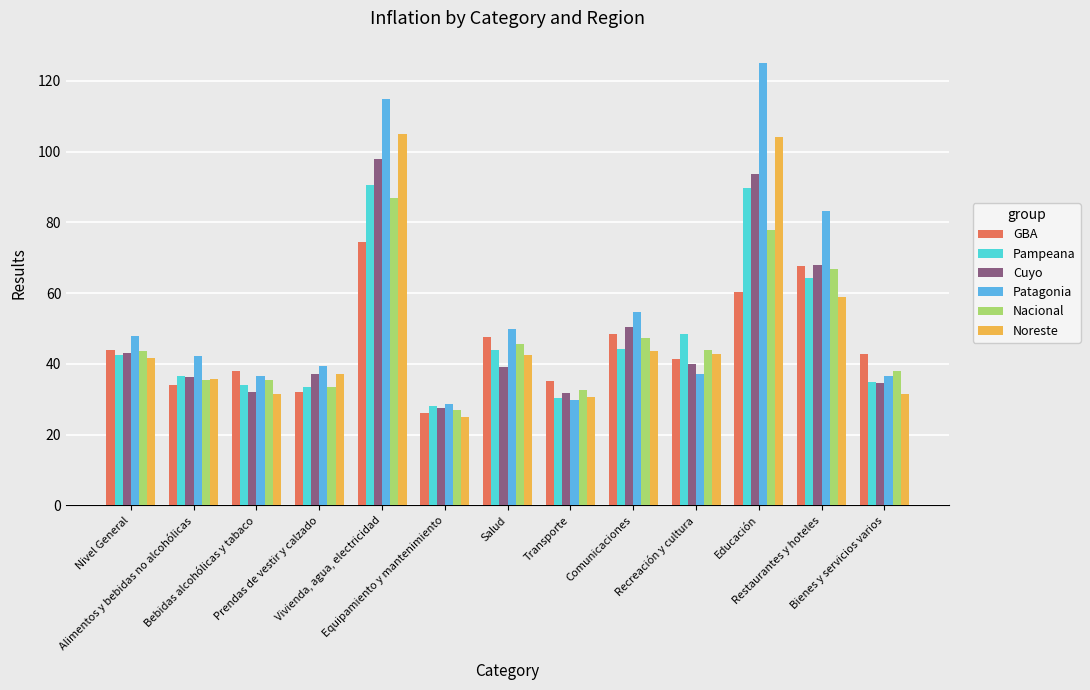

What is the maximum value shown in the chart?

125.1